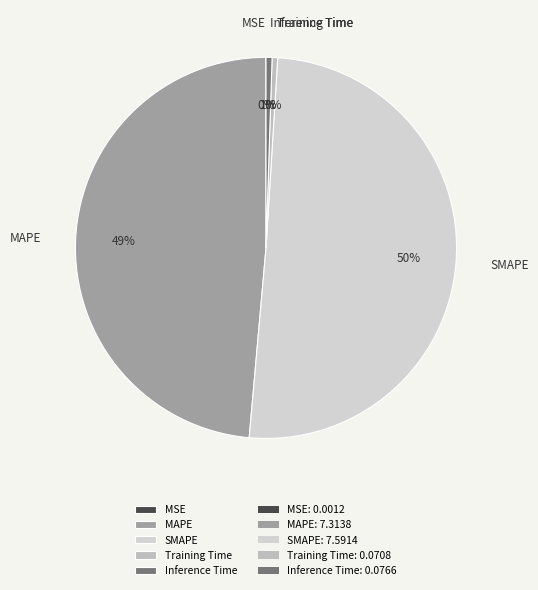

To the nearest percent, what is the difference between the largest and smallest slice percentages?

50%